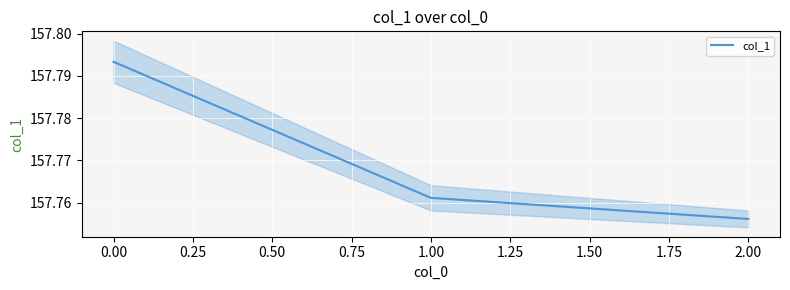

True or false: col_1 has a value of 58.8 at 2.00.

False